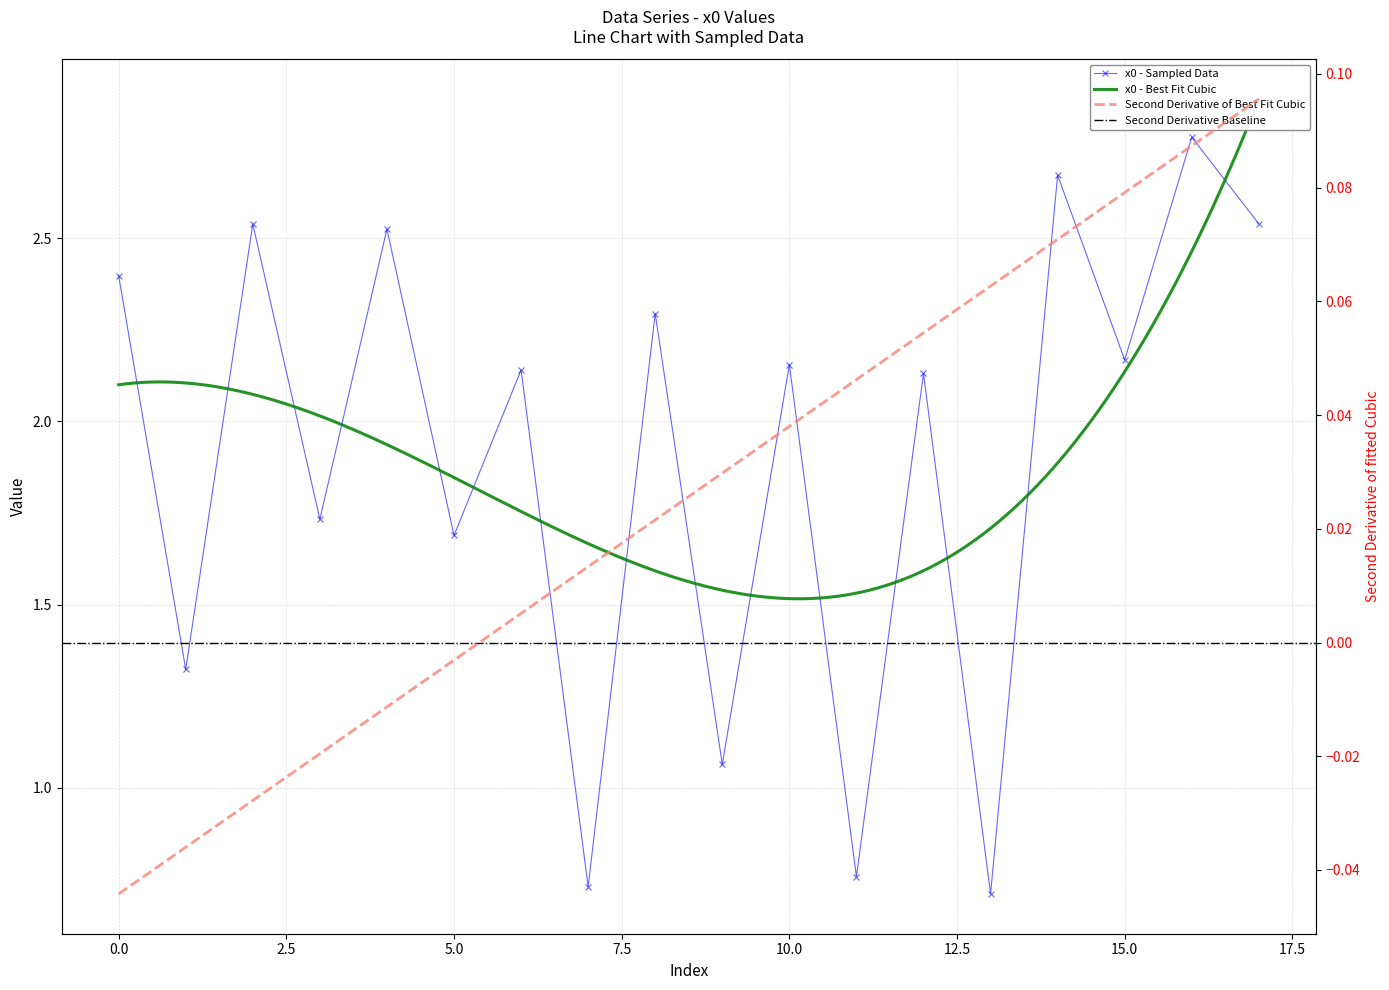

True or false: the data shows 0.7 at 13.

True